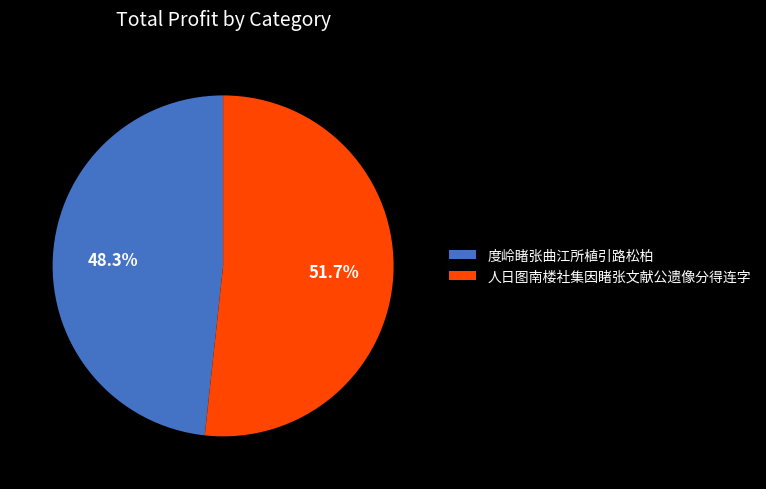

What portion of the pie excludes 人日图南楼社集因睹张文献公遗像分得连字?

48.3%